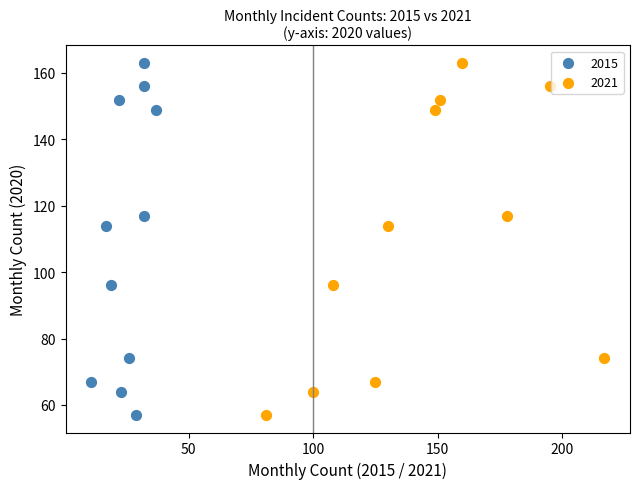

What are all the series names shown in the legend?

2015, 2021